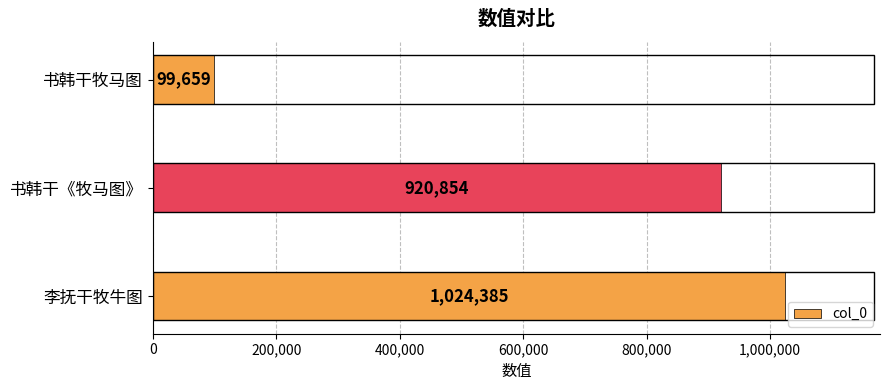

Where is the data nearest to the value 562022?

书韩干《牧马图》